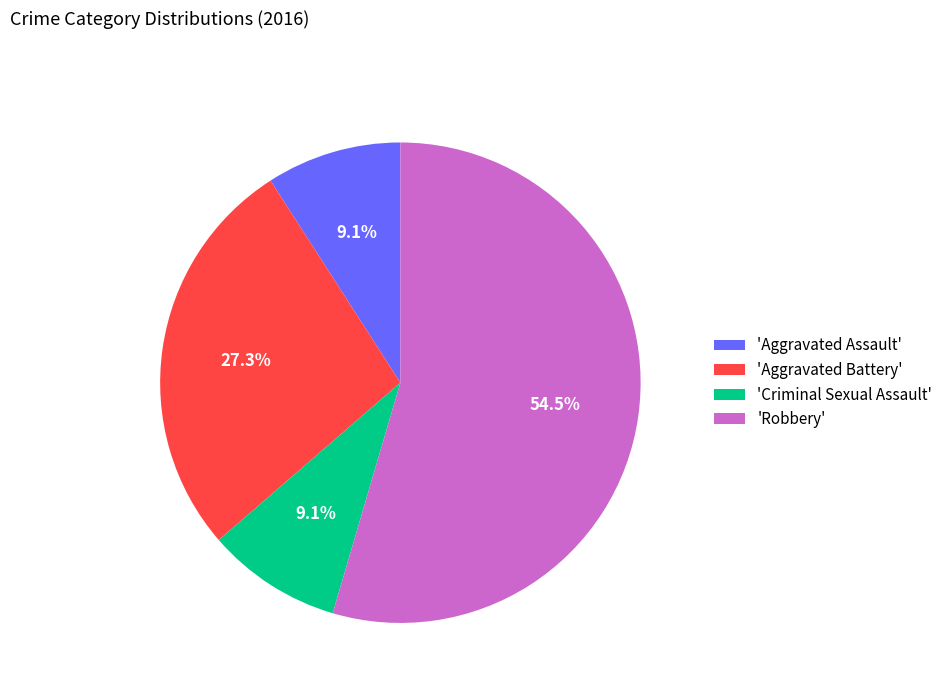

Count the number of slices in the pie.

4